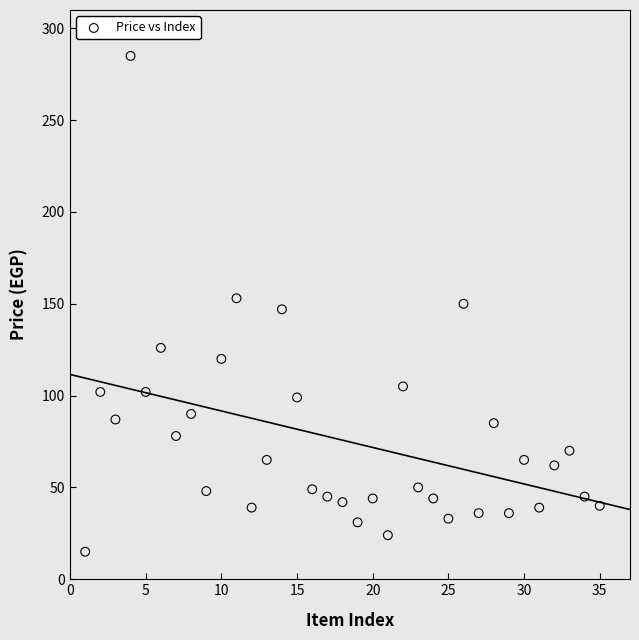

What is the range of X values (max minus min)?

34